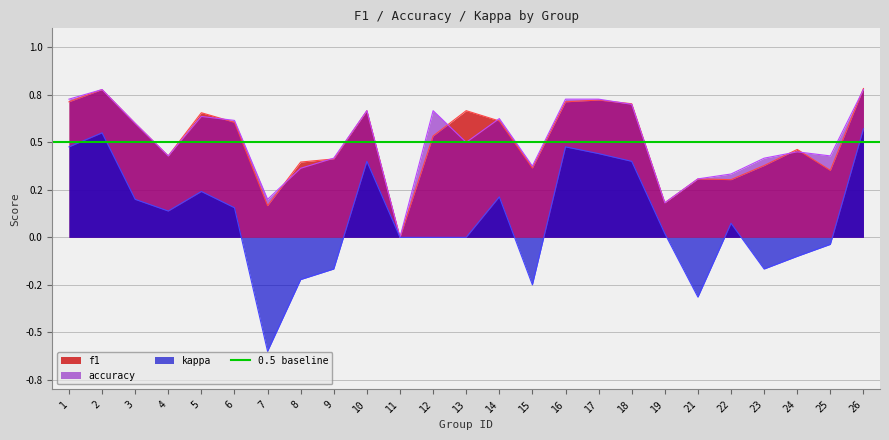

The kappa series shows 0.1 at 22. True or false?

True